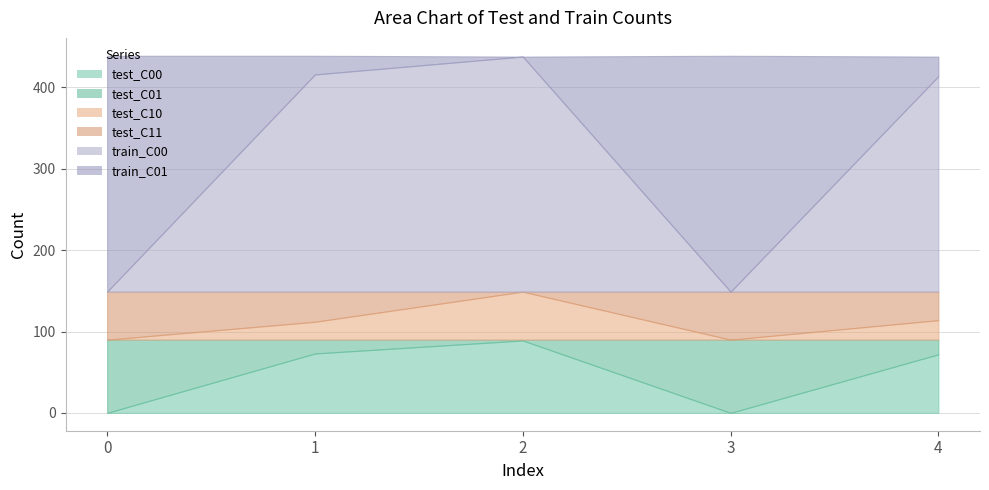

What is the difference between the test_C01 values at 2 and 4?

17